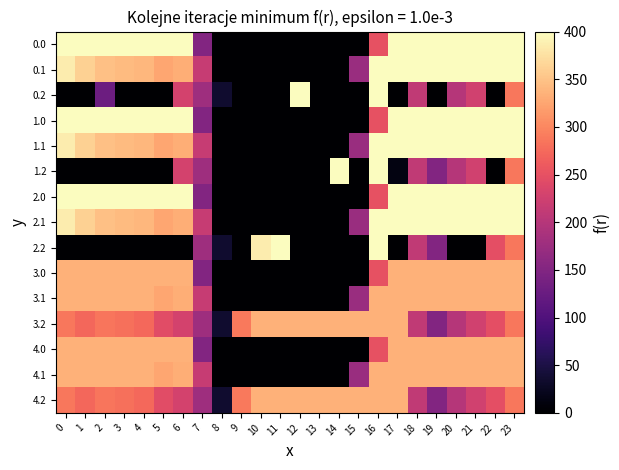

Reading left to right, list all the values displayed in this chart.

0.0: 0=400.0	1=400.0	2=400.0	3=400.0	4=400.0	5=400.0	6=400.0	7=150.1	8=0.0	9=0.0	10=0.0	11=0.0	12=0.0	13=0.0	14=0.0	15=0.0	16=250.9	17=400.0	18=400.0	19=400.0	20=400.0	21=400.0	22=400.0	23=400.0
0.1: 0=384.6	1=361.1	2=347.9	3=342.7	4=339.6	5=325.7	6=332.2	7=217.1	8=0.0	9=0.0	10=0.0	11=0.0	12=0.0	13=0.0	14=0.0	15=173.1	16=400.0	17=400.0	18=400.0	19=400.0	20=400.0	21=400.0	22=400.0	23=399.4
0.2: 0=0.0	1=0.0	2=128.7	3=0.0	4=0.0	5=0.0	6=228.8	7=176.6	8=35.3	9=0.0	10=0.0	11=0.0	12=400.0	13=0.0	14=0.0	15=0.0	16=400.0	17=0.0	18=210.0	19=0.0	20=199.2	21=226.4	22=0.0	23=287.5
1.0: 0=400.0	1=400.0	2=400.0	3=400.0	4=400.0	5=400.0	6=400.0	7=150.1	8=0.0	9=0.0	10=0.0	11=0.0	12=0.0	13=0.0	14=0.0	15=0.0	16=250.9	17=400.0	18=400.0	19=400.0	20=400.0	21=400.0	22=400.0	23=400.0
1.1: 0=384.6	1=361.1	2=347.9	3=342.7	4=339.6	5=325.7	6=332.2	7=217.1	8=0.0	9=0.0	10=0.0	11=0.0	12=0.0	13=0.0	14=0.0	15=173.1	16=400.0	17=400.0	18=400.0	19=400.0	20=400.0	21=400.0	22=400.0	23=399.4
1.2: 0=0.0	1=0.0	2=0.0	3=0.0	4=0.0	5=0.0	6=228.8	7=176.6	8=0.0	9=0.0	10=0.0	11=0.0	12=0.0	13=0.0	14=400.0	15=0.0	16=400.0	17=13.0	18=210.0	19=151.0	20=199.2	21=226.4	22=0.0	23=287.5
2.0: 0=400.0	1=400.0	2=400.0	3=400.0	4=400.0	5=400.0	6=400.0	7=150.1	8=0.0	9=0.0	10=0.0	11=0.0	12=0.0	13=0.0	14=0.0	15=0.0	16=250.9	17=400.0	18=400.0	19=400.0	20=400.0	21=400.0	22=400.0	23=400.0
2.1: 0=384.6	1=361.1	2=347.9	3=342.7	4=339.6	5=325.7	6=332.2	7=217.1	8=0.0	9=0.0	10=0.0	11=0.0	12=0.0	13=0.0	14=0.0	15=173.1	16=400.0	17=400.0	18=400.0	19=400.0	20=400.0	21=400.0	22=400.0	23=399.4
2.2: 0=0.0	1=0.0	2=0.0	3=0.0	4=0.0	5=0.0	6=0.0	7=176.6	8=35.3	9=0.0	10=384.6	11=400.0	12=0.0	13=0.0	14=0.0	15=0.0	16=400.0	17=0.0	18=210.0	19=151.0	20=0.0	21=0.0	22=247.4	23=287.5
3.0: 0=335.0	1=335.0	2=335.0	3=335.0	4=335.0	5=335.0	6=335.0	7=150.1	8=0.0	9=0.0	10=0.0	11=0.0	12=0.0	13=0.0	14=0.0	15=0.0	16=250.9	17=335.0	18=335.0	19=335.0	20=335.0	21=335.0	22=335.0	23=335.0
3.1: 0=335.0	1=335.0	2=335.0	3=335.0	4=335.0	5=325.7	6=332.2	7=217.1	8=0.0	9=0.0	10=0.0	11=0.0	12=0.0	13=0.0	14=0.0	15=173.1	16=335.0	17=335.0	18=335.0	19=335.0	20=335.0	21=335.0	22=335.0	23=335.0
3.2: 0=287.1	1=272.7	2=285.5	3=281.0	4=274.4	5=245.0	6=228.8	7=176.6	8=35.3	9=288.5	10=335.0	11=335.0	12=335.0	13=335.0	14=335.0	15=335.0	16=335.0	17=335.0	18=210.0	19=151.0	20=199.2	21=226.4	22=247.4	23=287.5
4.0: 0=335.0	1=335.0	2=335.0	3=335.0	4=335.0	5=335.0	6=335.0	7=150.1	8=0.0	9=0.0	10=0.0	11=0.0	12=0.0	13=0.0	14=0.0	15=0.0	16=250.9	17=335.0	18=335.0	19=335.0	20=335.0	21=335.0	22=335.0	23=335.0
4.1: 0=335.0	1=335.0	2=335.0	3=335.0	4=335.0	5=325.7	6=332.2	7=217.1	8=0.0	9=0.0	10=0.0	11=0.0	12=0.0	13=0.0	14=0.0	15=173.1	16=335.0	17=335.0	18=335.0	19=335.0	20=335.0	21=335.0	22=335.0	23=335.0
4.2: 0=287.1	1=272.7	2=285.5	3=281.0	4=274.4	5=245.0	6=228.8	7=176.6	8=35.3	9=288.5	10=335.0	11=335.0	12=335.0	13=335.0	14=335.0	15=335.0	16=335.0	17=335.0	18=210.0	19=151.0	20=199.2	21=226.4	22=247.4	23=287.5